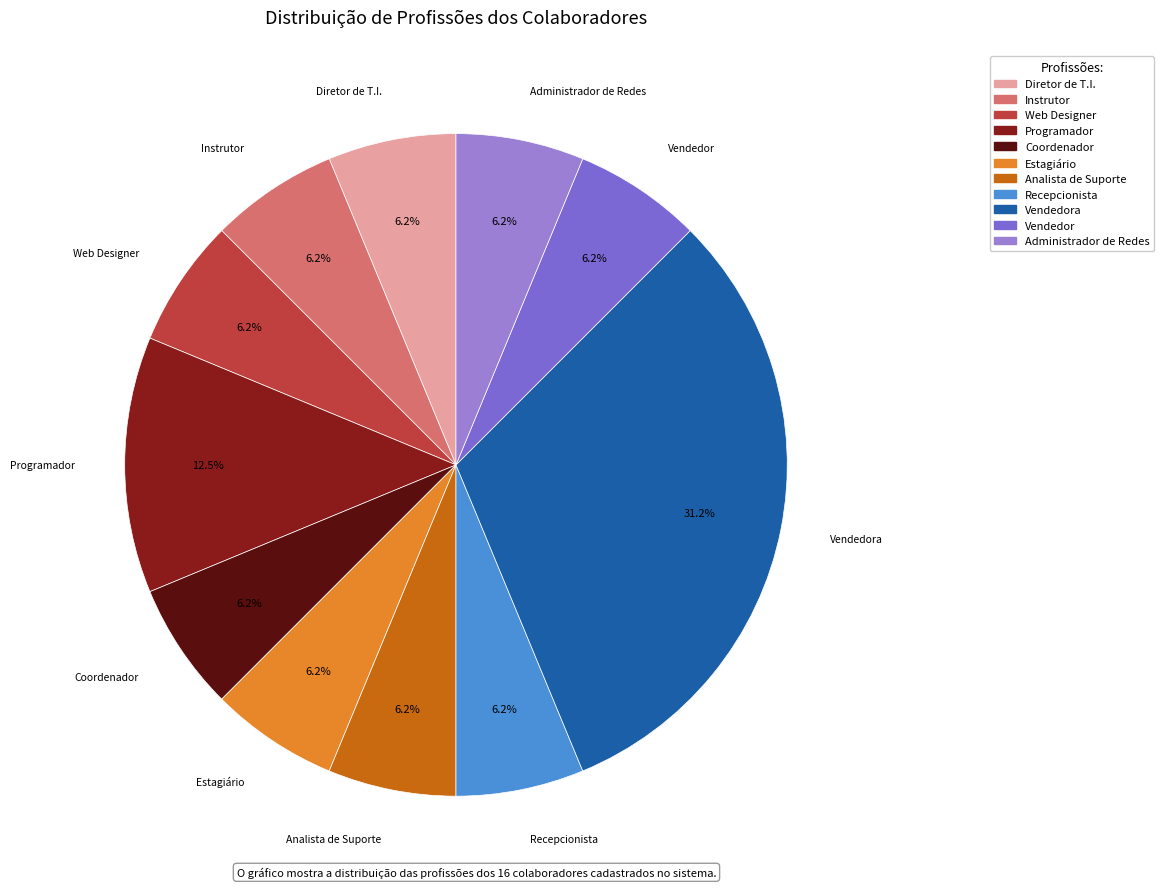

Is there any slice that represents more than half of the pie?

No